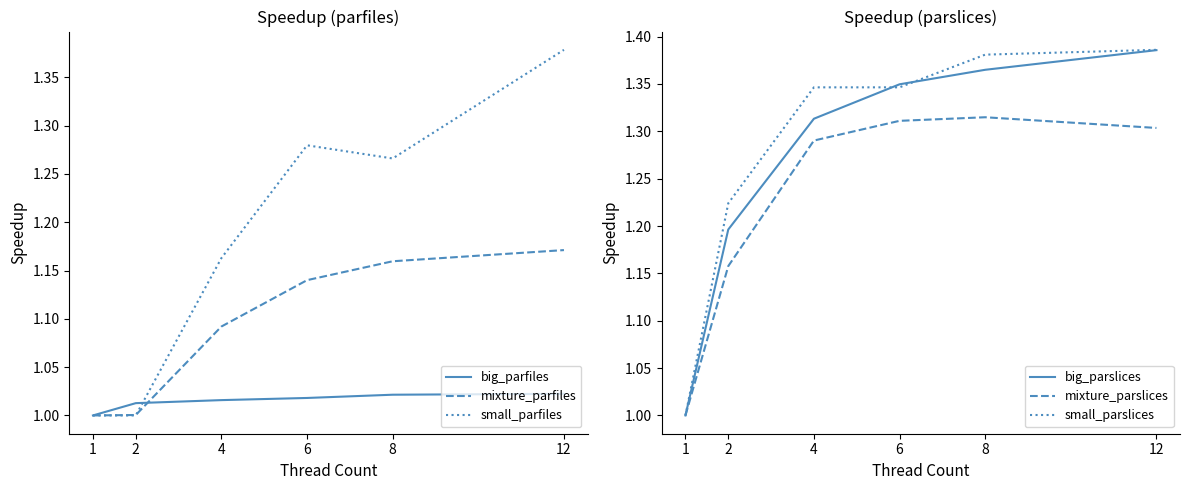

True or false: mixture_parfiles and big_parfiles intersect in this chart.

True